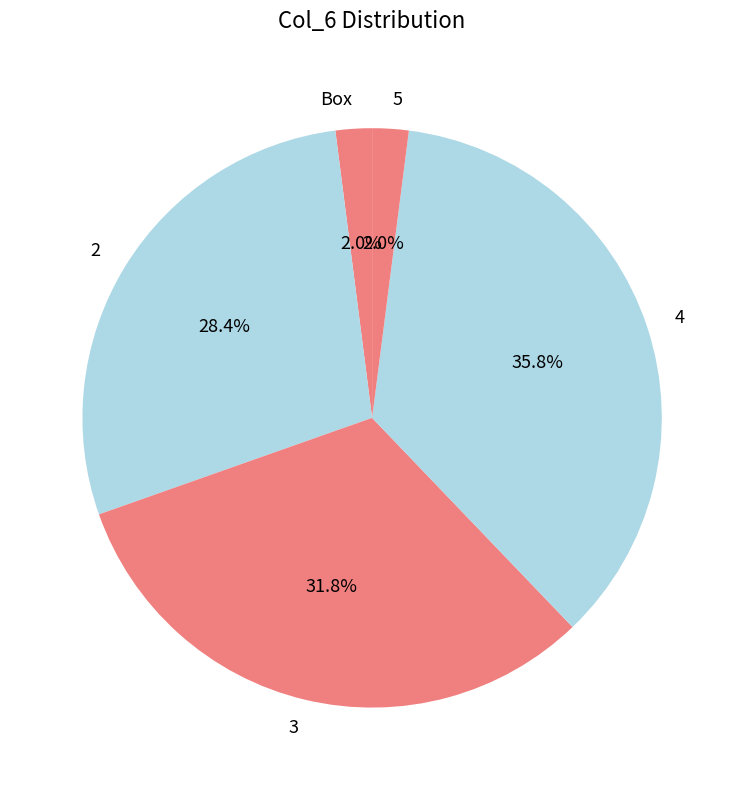

Is there any slice that represents more than half of the pie?

No